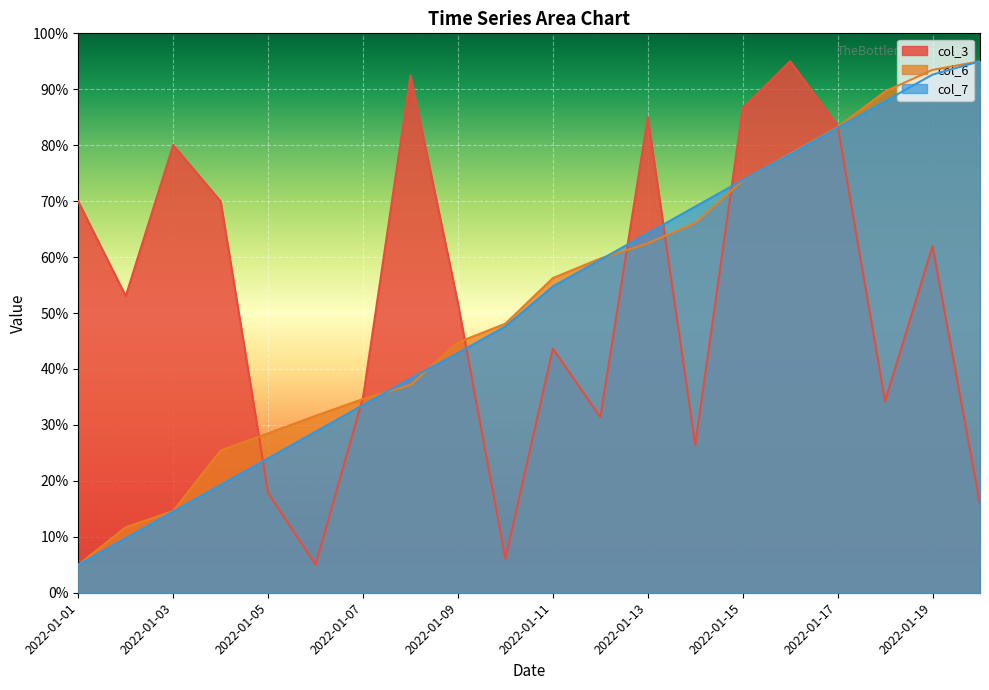

Which category has the highest value across all series?

2022-01-16